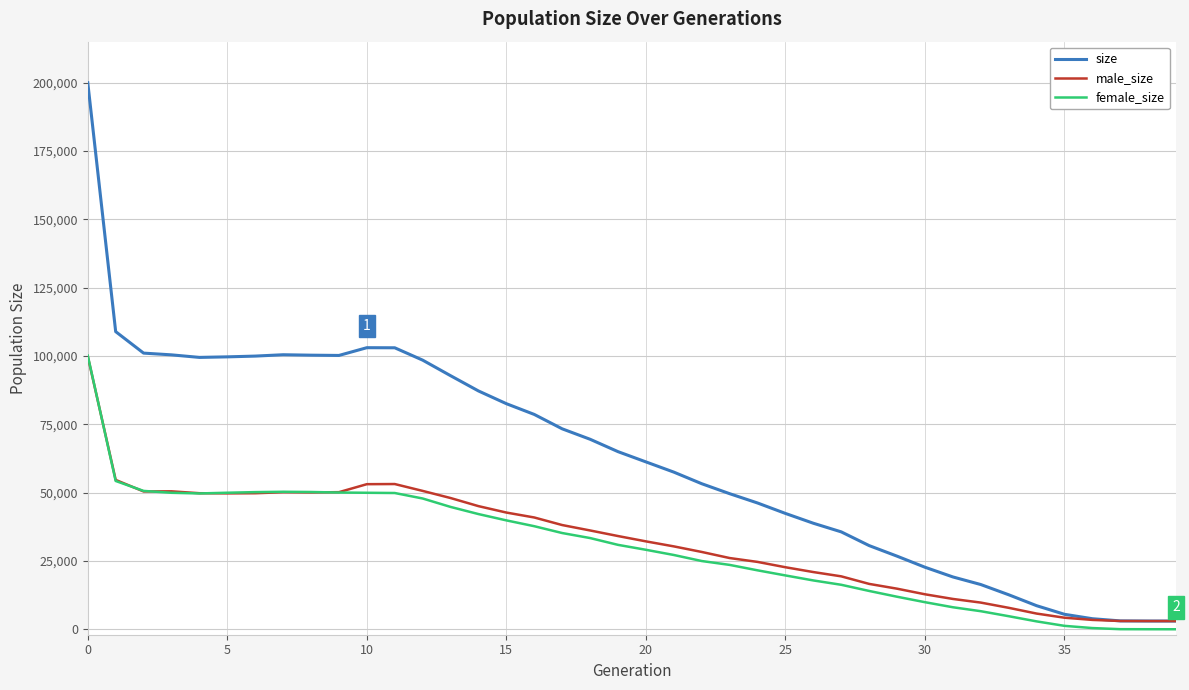

Which series has the widest spread of values?

size